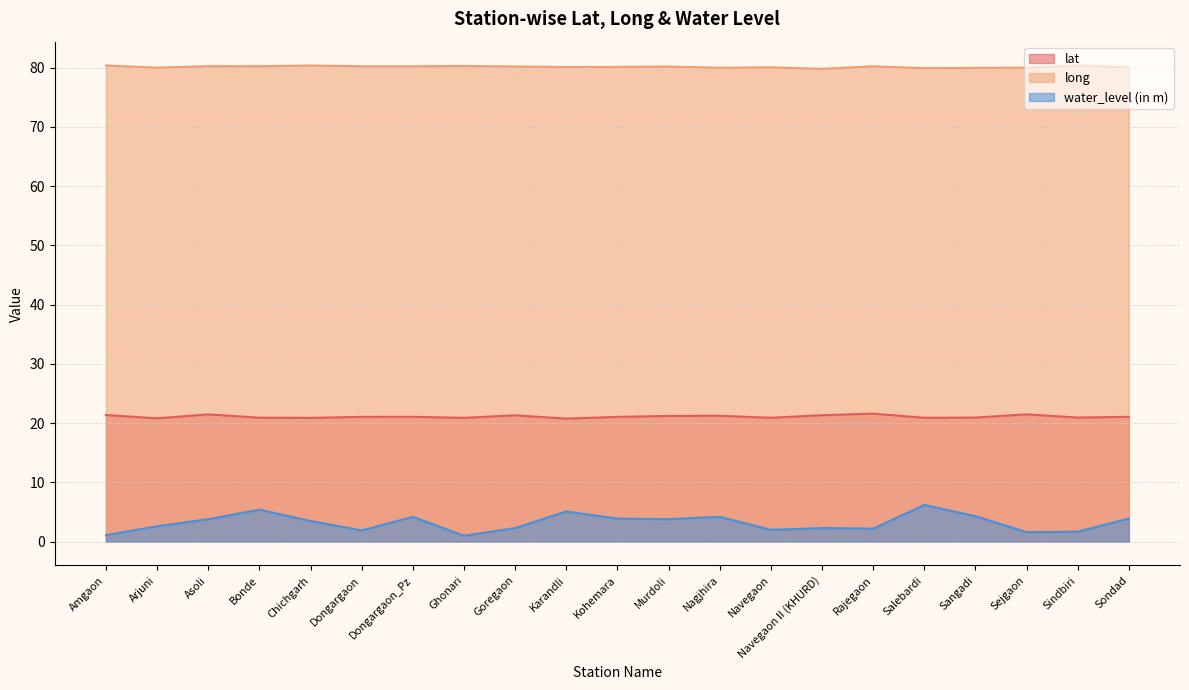

Which series changed the most between Navegaon II (KHURD) and Salebardi?

water_level (in m)